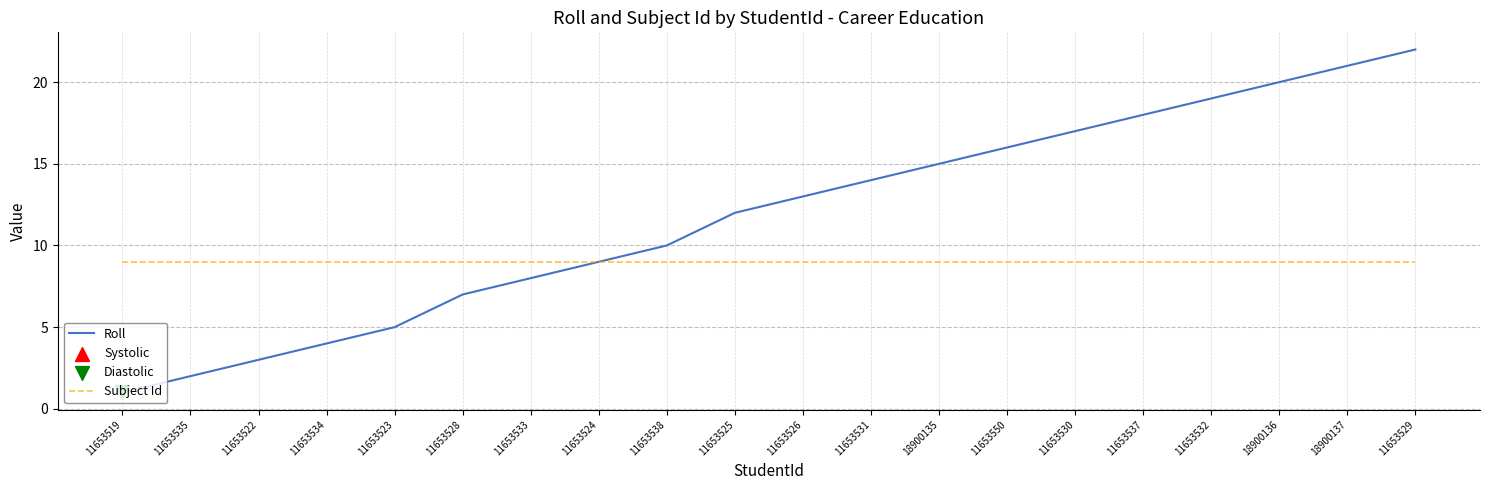

Which series has the largest total across all categories?

Roll